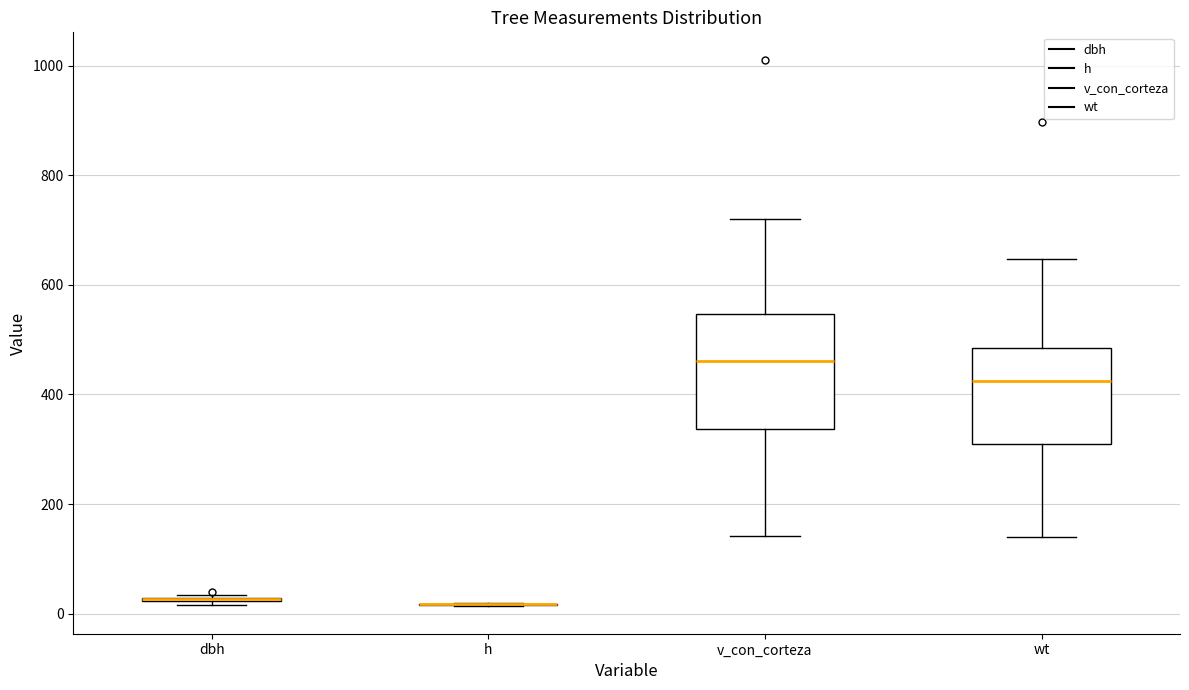

Which box is the tallest, from its lower edge to its upper edge?

v_con_corteza